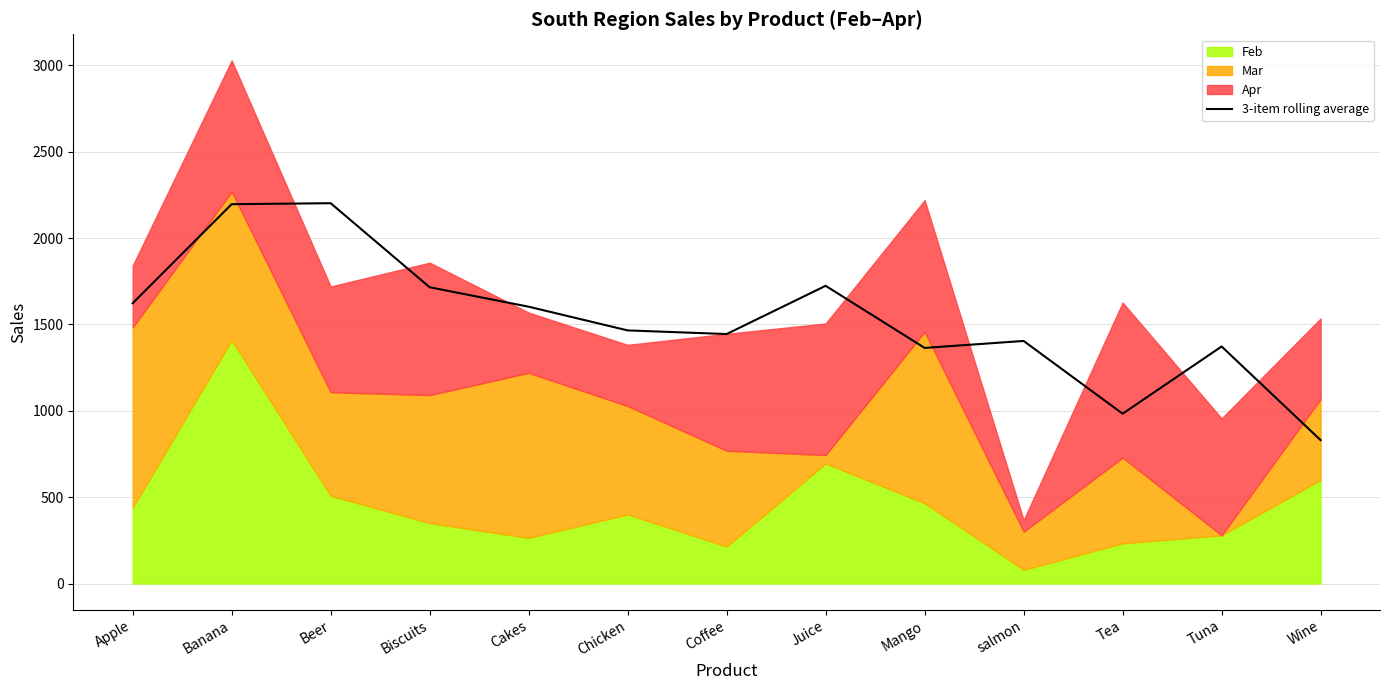

Reading left to right, extract all data points from this chart.

1623.3	2196.7	2202.3	1715.7	1603.0	1465.7	1444.7	1724.0	1364.3	1404.7	983.3	1372.7	830.3